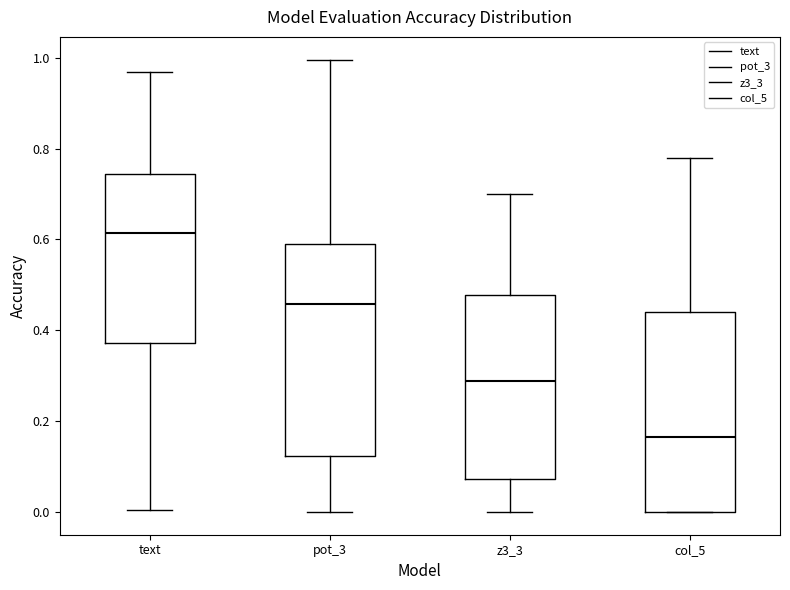

Reading left to right, read every box against the y-axis: the position of its median line, the range the box covers, and the ends of its whiskers. The values are not printed on the chart, so give them approximately, as read against the axis.

text: median 0.62, box 0.38 to 0.74, whiskers 0.00 to 0.96
pot_3: median 0.46, box 0.12 to 0.60, whiskers 0.00 to 1.00
z3_3: median 0.28, box 0.08 to 0.48, whiskers 0.00 to 0.70
col_5: median 0.16, box 0.00 to 0.44, whiskers 0.00 to 0.78